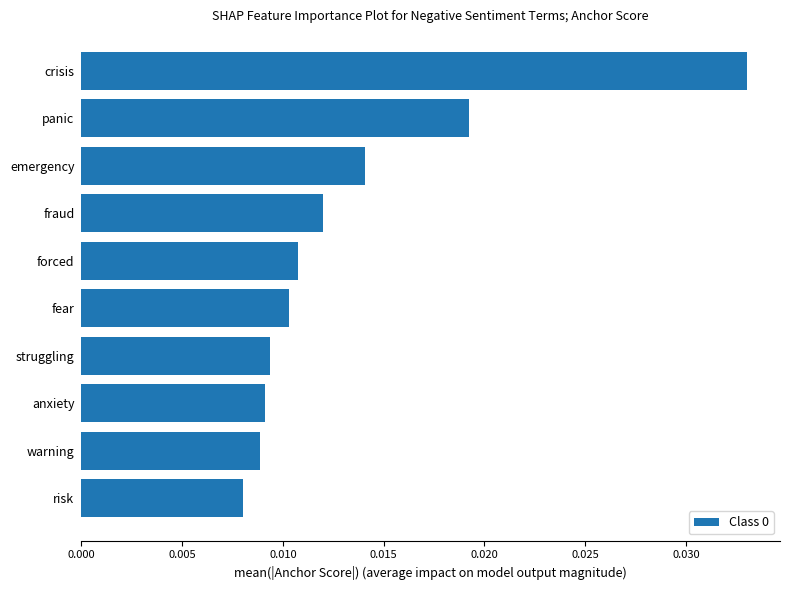

Between forced and crisis, which is larger?

crisis